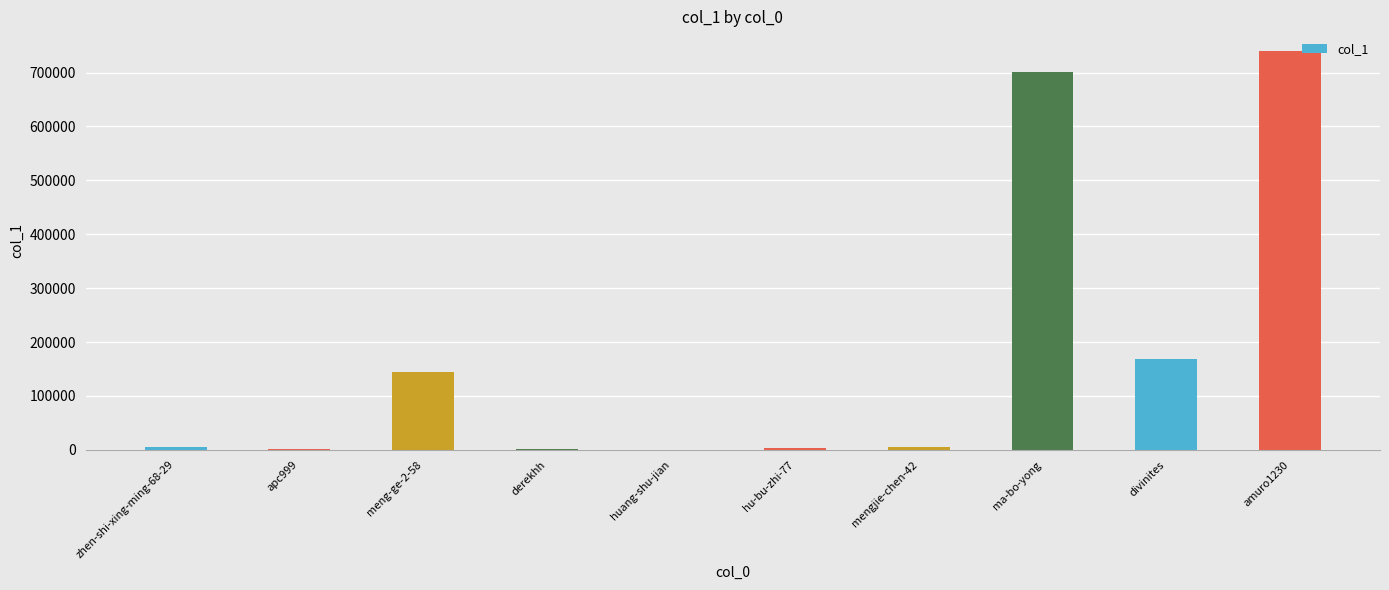

What is the sum of all values?

1774454